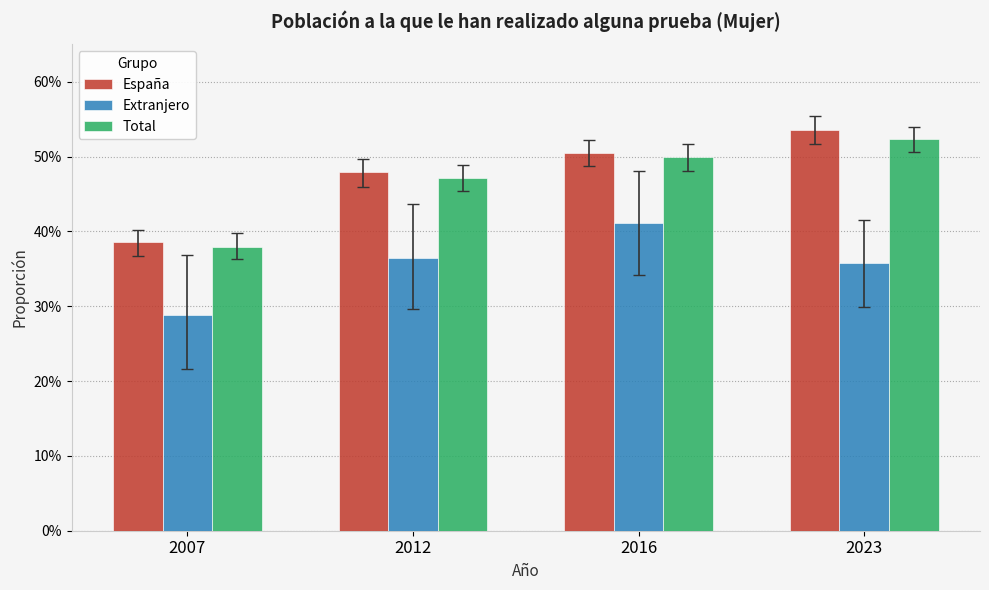

What are all the series names shown in the legend?

España, Extranjero, Total